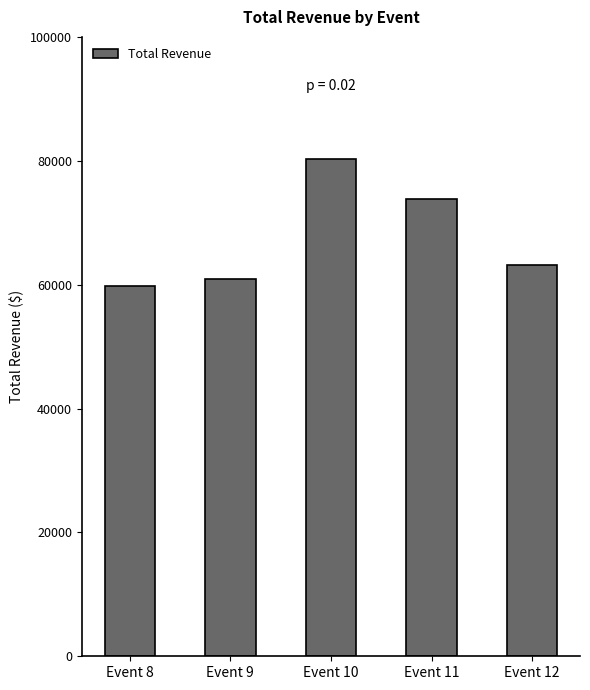

Reading left to right, transcribe all the data shown in this chart.

Event 8=59834.2	Event 9=60895.2	Event 10=80278.0	Event 11=73810.6	Event 12=63198.5